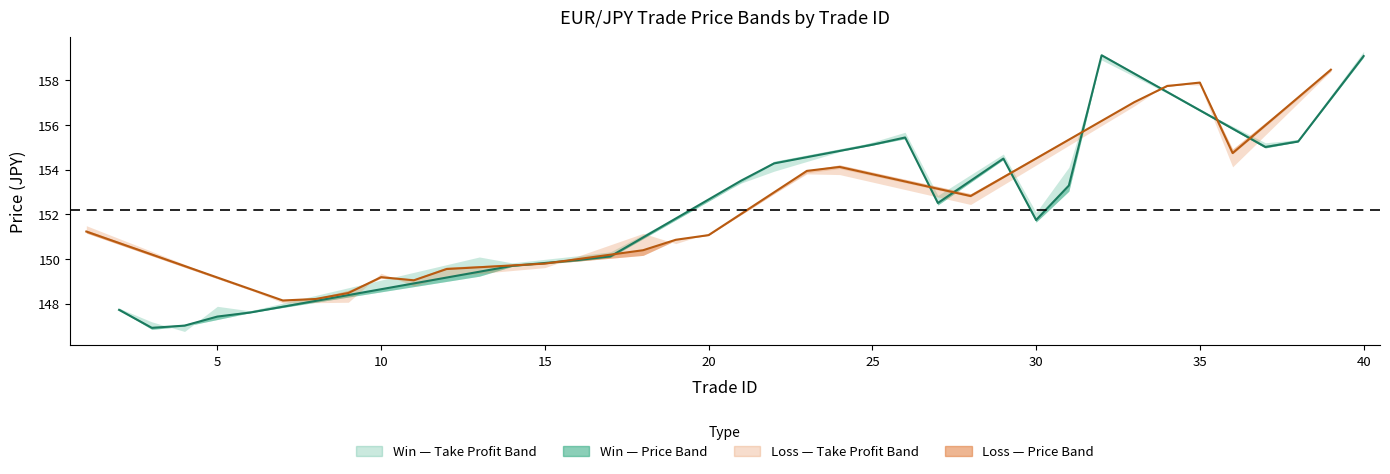

Reading left to right, list all the values displayed in this chart.

Entry_Price: 151.2	147.7	146.9	147.0	147.4	147.6	148.1	148.2	148.5	149.2	149.0	149.6	149.4	149.7	149.8	150.0	150.1	150.4	150.9	151.1	153.5	154.3	153.9	154.1	155.1	155.4	152.5	152.8	154.5	151.7	153.3	159.1	157.0	157.7	157.9	154.7	155.0	155.3	158.5	159.1
Zone_High: 151.3	147.8	146.9	147.1	147.4	147.7	148.2	148.2	148.6	149.2	149.1	149.6	149.4	149.7	149.8	150.0	150.1	150.4	150.9	151.1	153.5	154.4	154.0	154.2	155.2	155.4	152.6	152.9	154.5	151.8	153.3	159.2	157.1	157.8	157.9	154.9	155.1	155.4	158.5	159.1
Zone_Low: 151.2	147.7	146.9	147.0	147.3	147.6	148.1	148.2	148.5	149.2	149.0	149.5	149.2	149.7	149.8	149.9	150.1	150.2	150.8	151.1	153.4	154.3	153.9	154.0	155.1	155.4	152.4	152.8	154.4	151.7	153.0	159.1	157.0	157.7	157.9	154.7	155.0	155.2	158.4	159.0
Take_Profit: 151.5	147.8	147.2	146.8	147.9	147.7	148.0	148.0	148.1	149.4	148.8	149.2	150.1	149.8	149.6	150.1	150.3	151.1	150.7	151.2	153.4	153.9	153.8	153.8	155.2	155.7	152.8	152.4	154.7	152.1	154.1	158.9	156.9	157.8	157.8	154.1	155.2	155.3	158.4	159.3